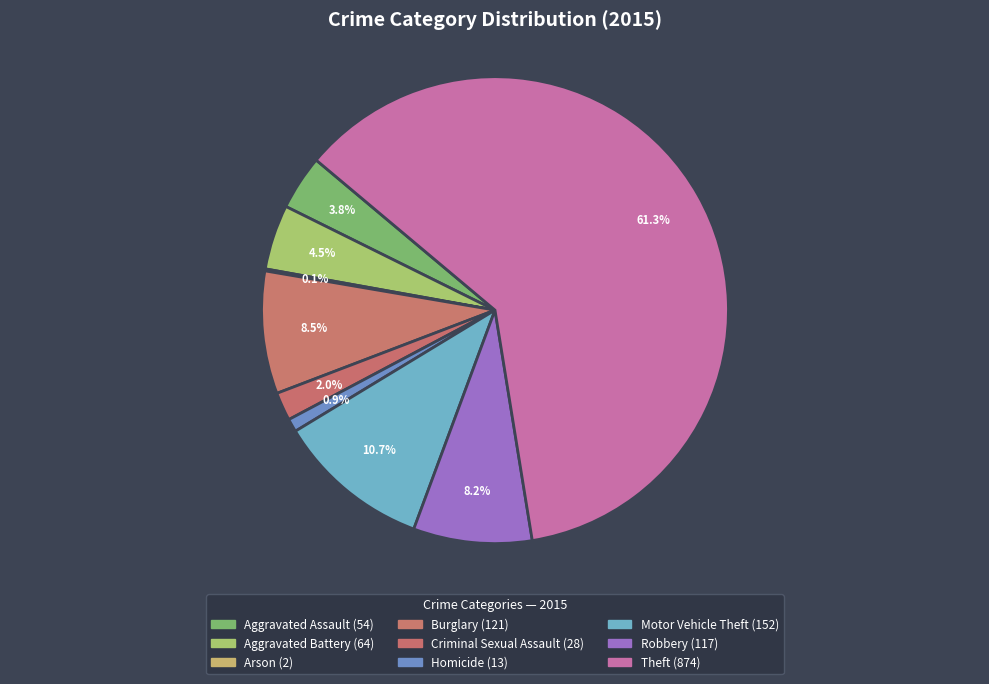

To the nearest percent, what is the combined percentage of Arson and Criminal Sexual Assault?

2%